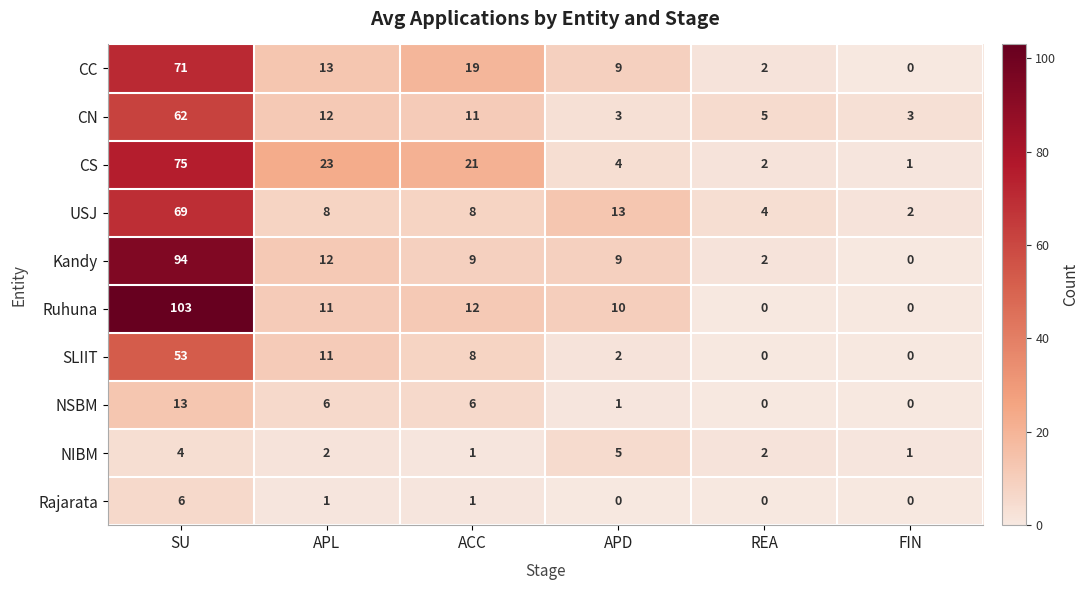

At how many categories does at least one series exceed 14?

3